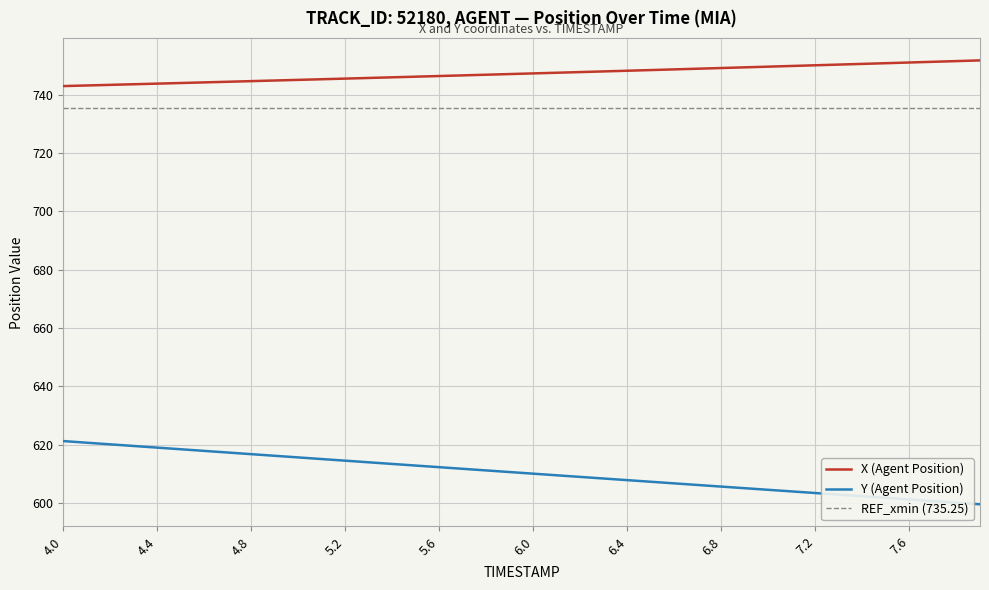

At how many categories does at least one series exceed 604?

40